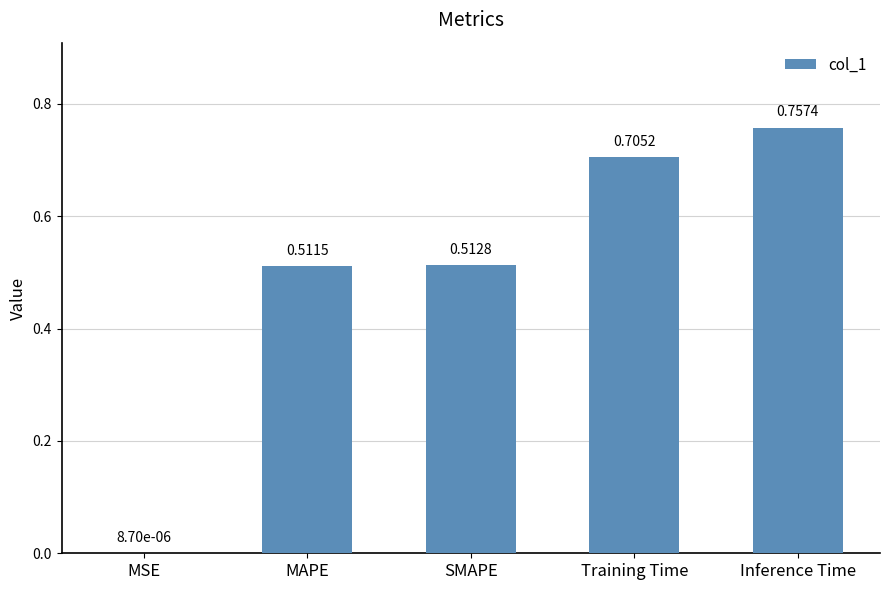

Does the chart contain stacked bars?

No